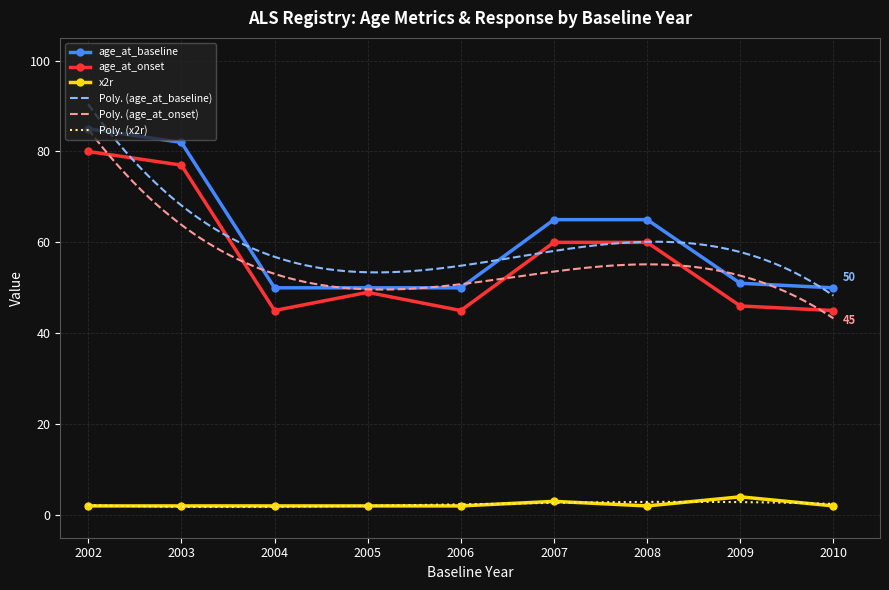

Which series has the widest spread of values?

age_at_baseline